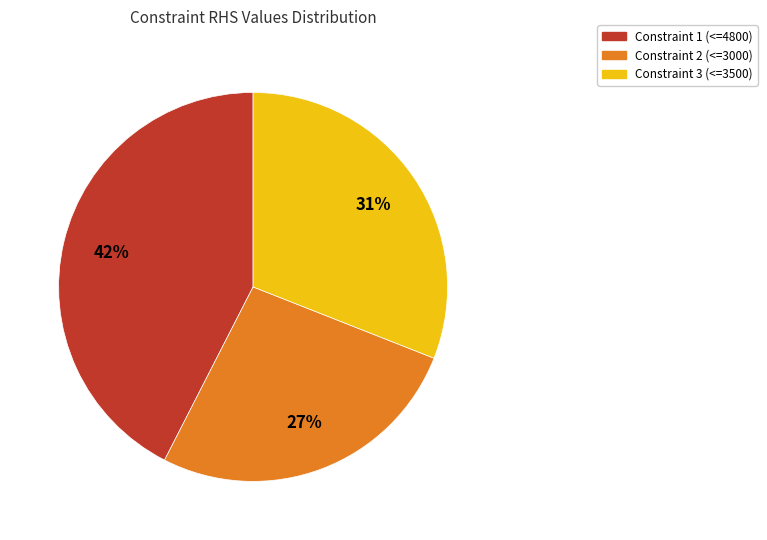

Is there any slice that represents more than half of the pie?

No